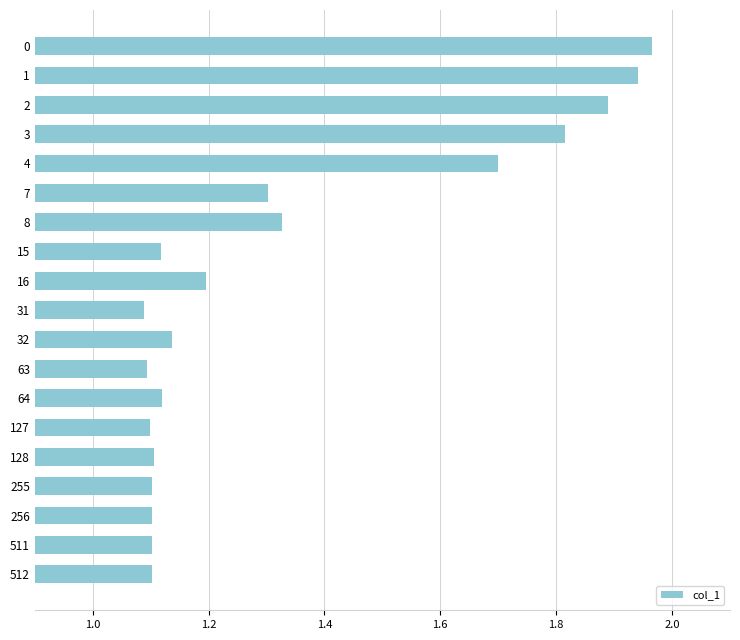

What is the difference between the second highest and second lowest values?

0.8